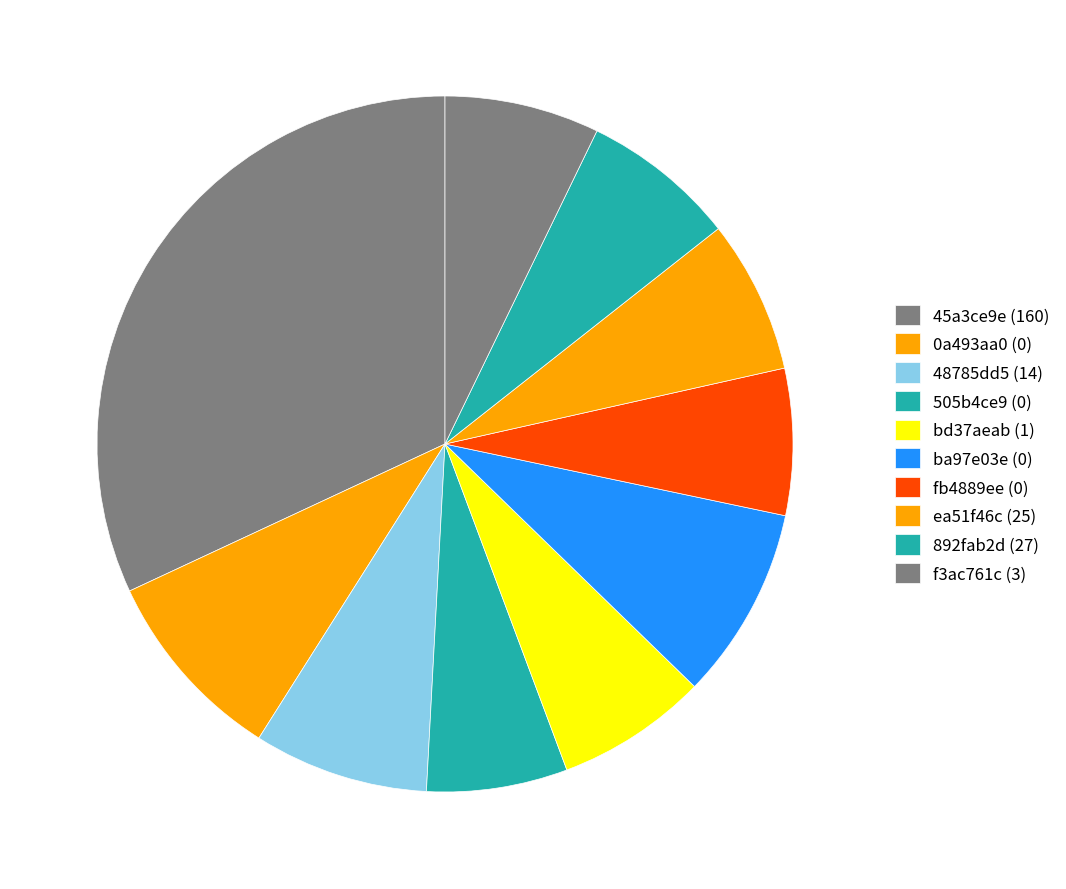

Which category has the smallest portion of the pie?

505b4ce9 (0)